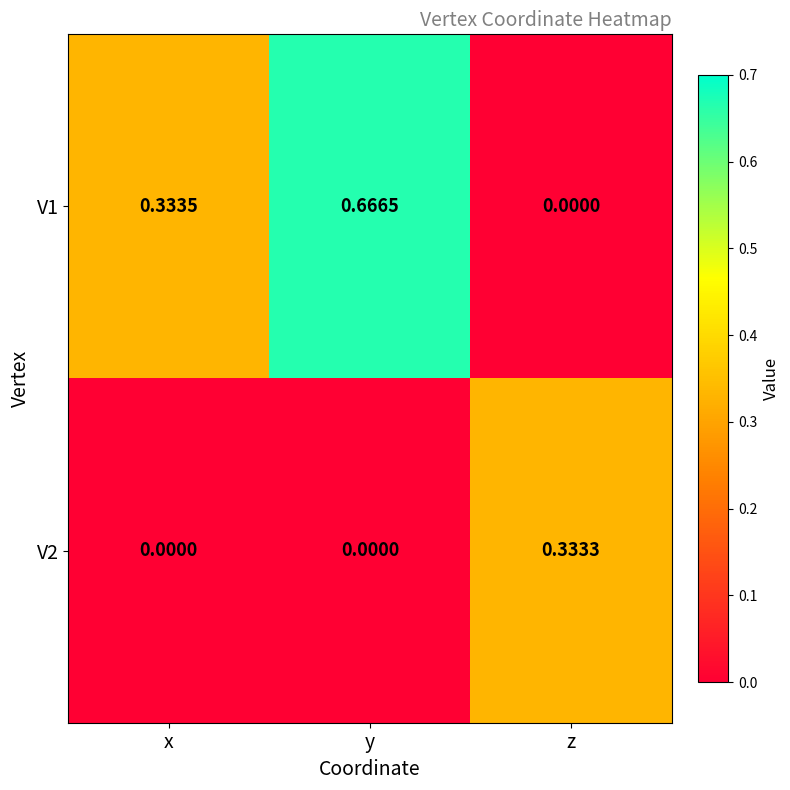

At which category is the sum across all series the highest?

y